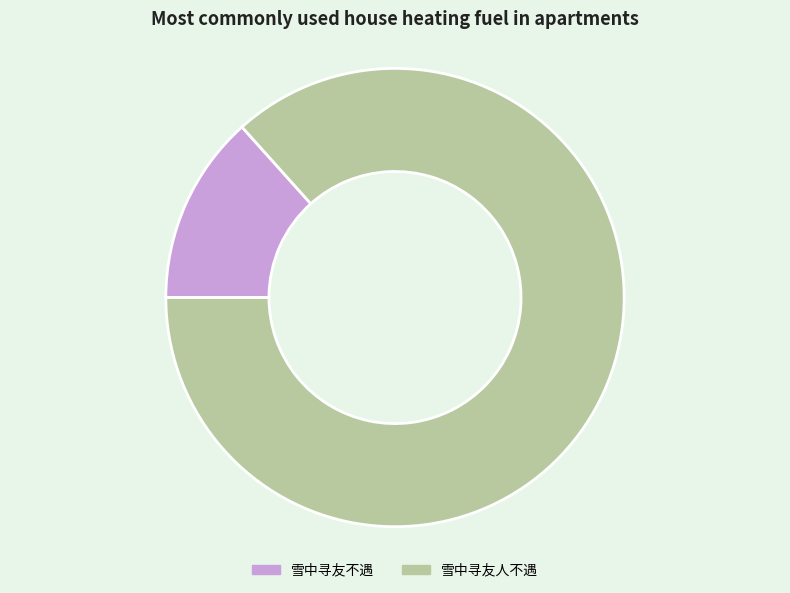

Does 雪中寻友不遇 represent more than half of the total?

No